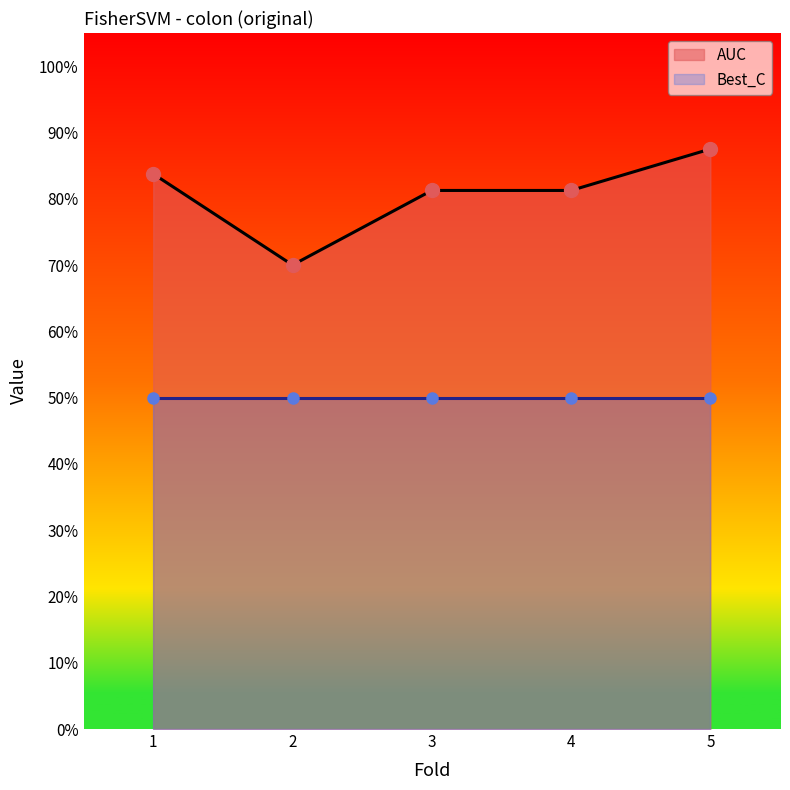

How many AUC values are between 0 and 1?

5